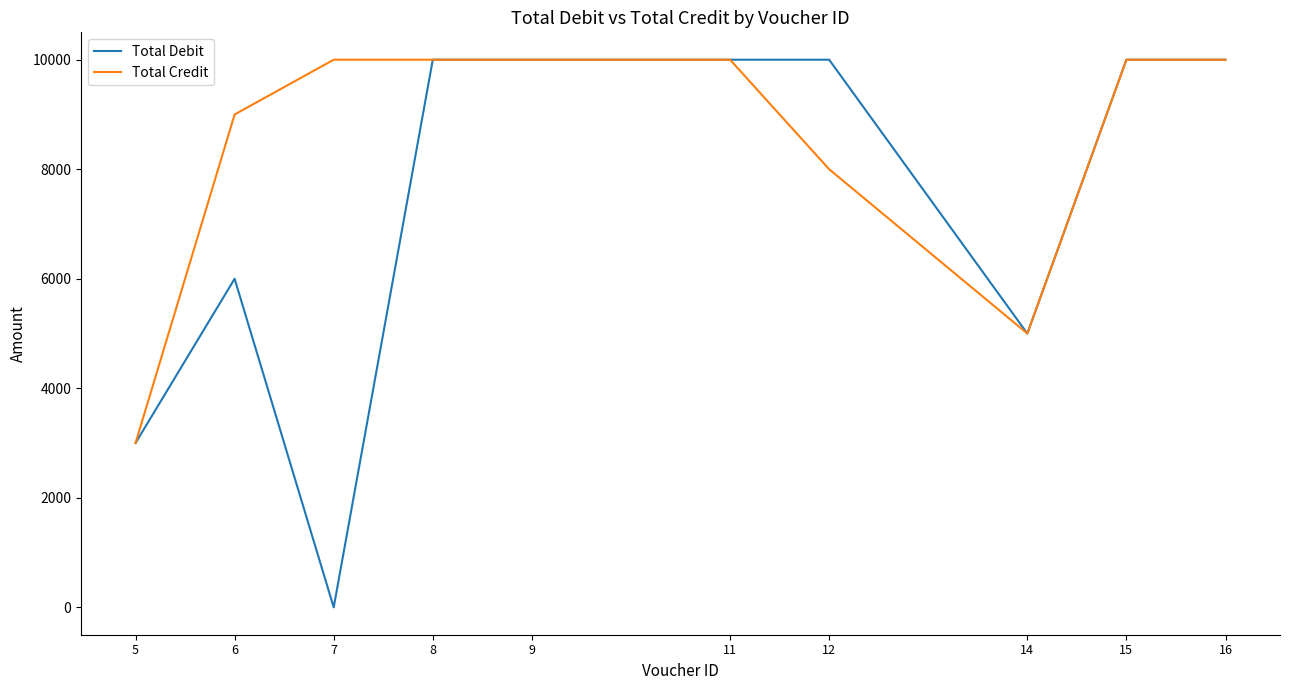

Which series has the largest total across all categories?

Total Credit